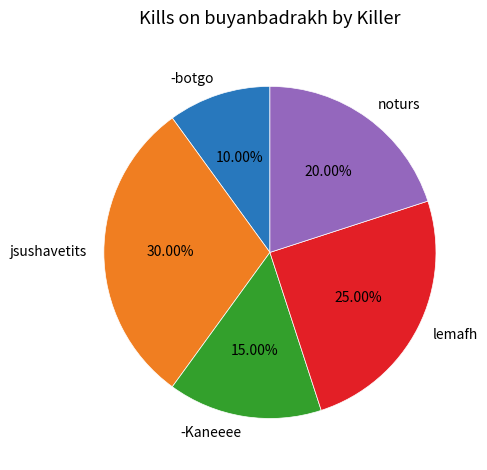

Do noturs and -Kaneeee together represent more than half of the pie?

No